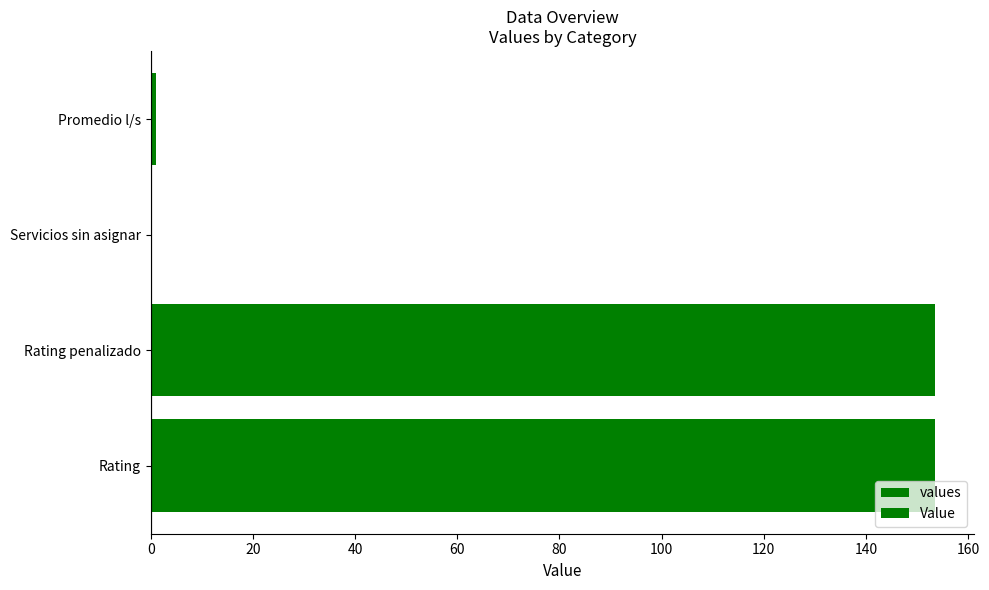

What is the value of the Value bar at the 4th from the left?

1.0